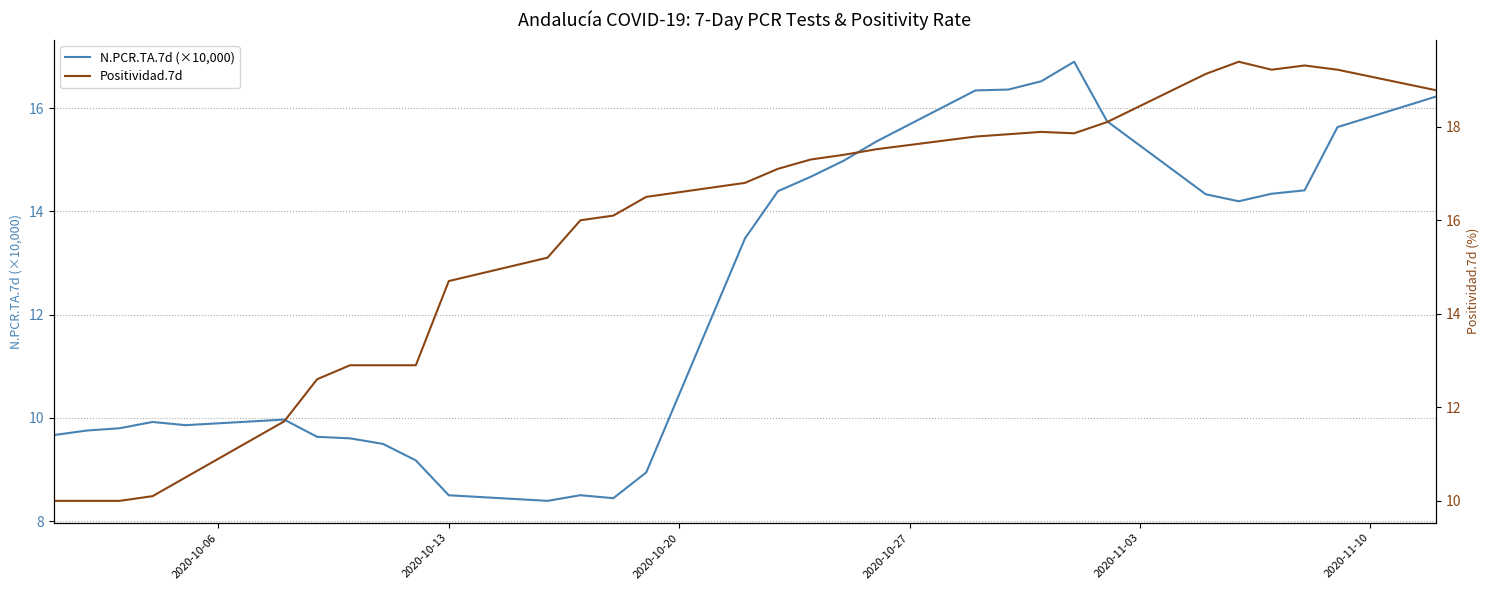

What is the highest value of the N.PCR.TA.7d (×10,000) series?

16.9